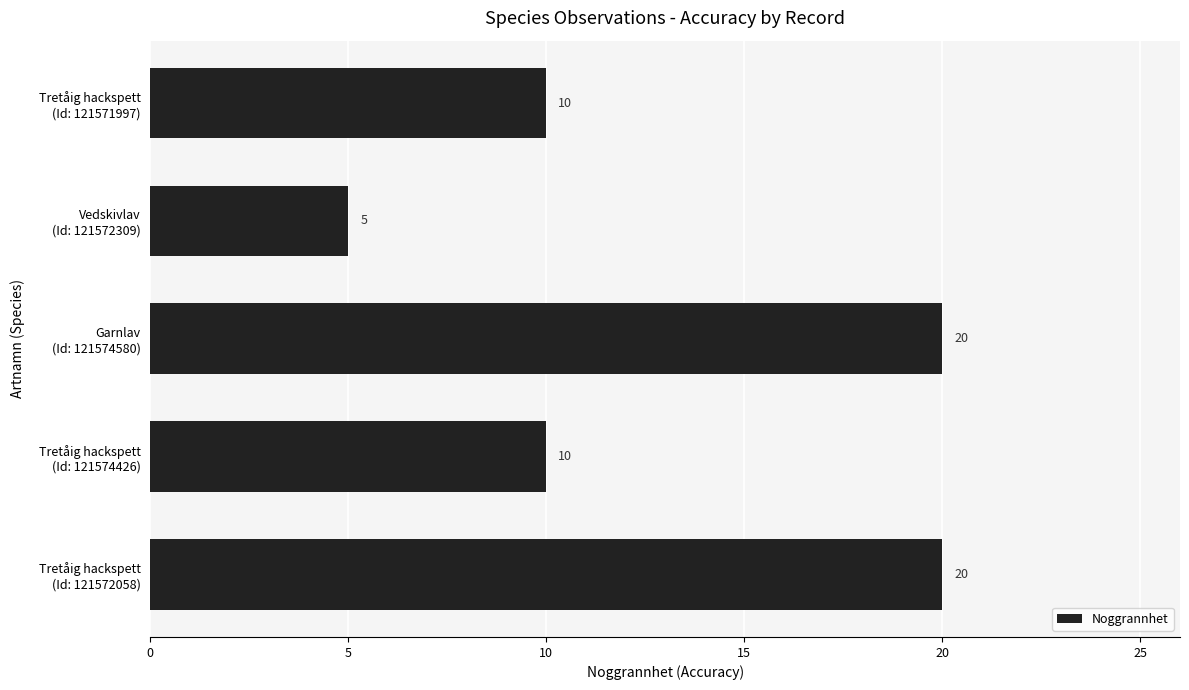

Reading bottom to top, list all the values displayed in this chart.

20	10	20	5	10